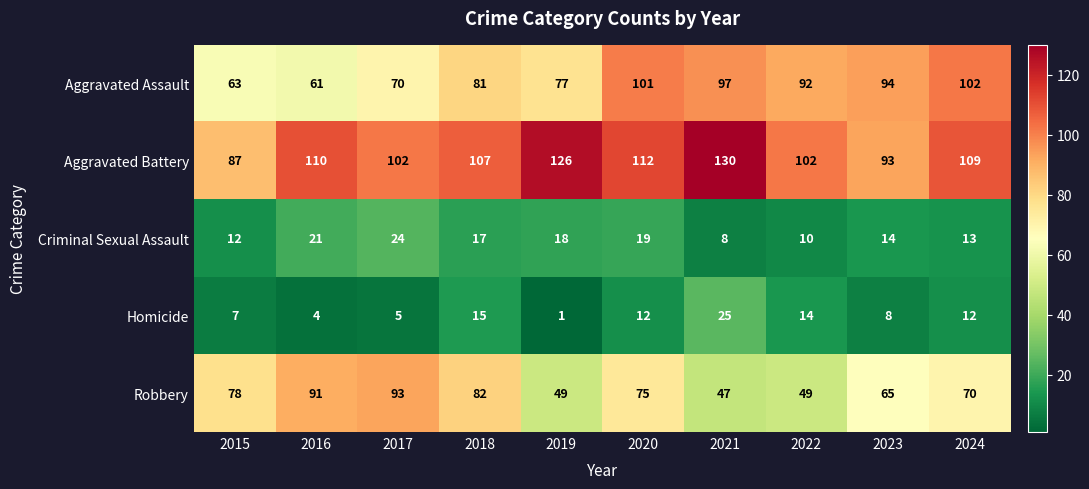

At which category is the sum across all series the highest?

2020